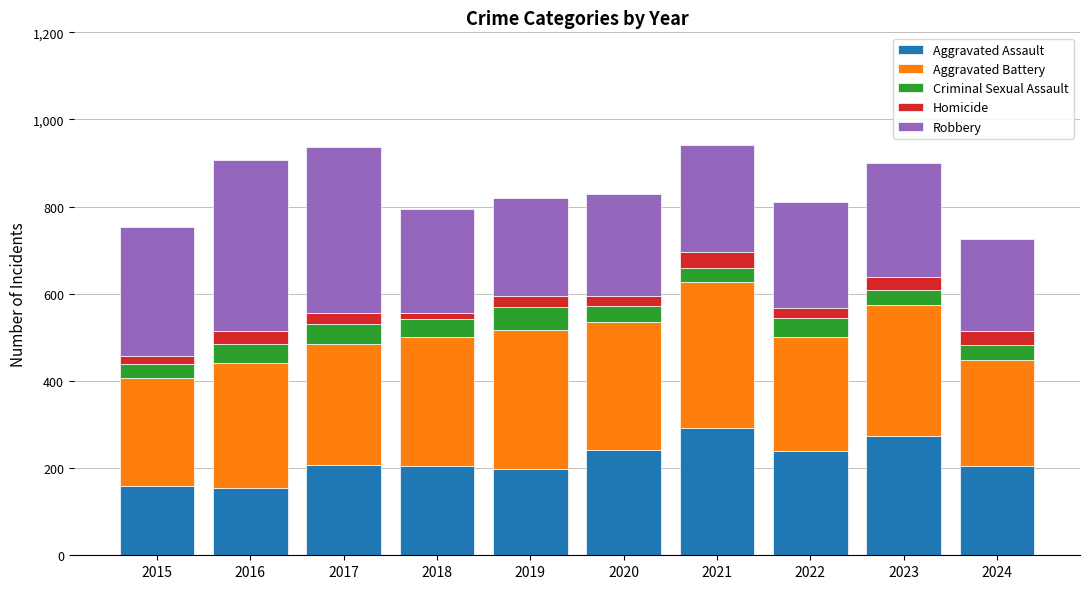

What is the total value across all series at 2023?

901